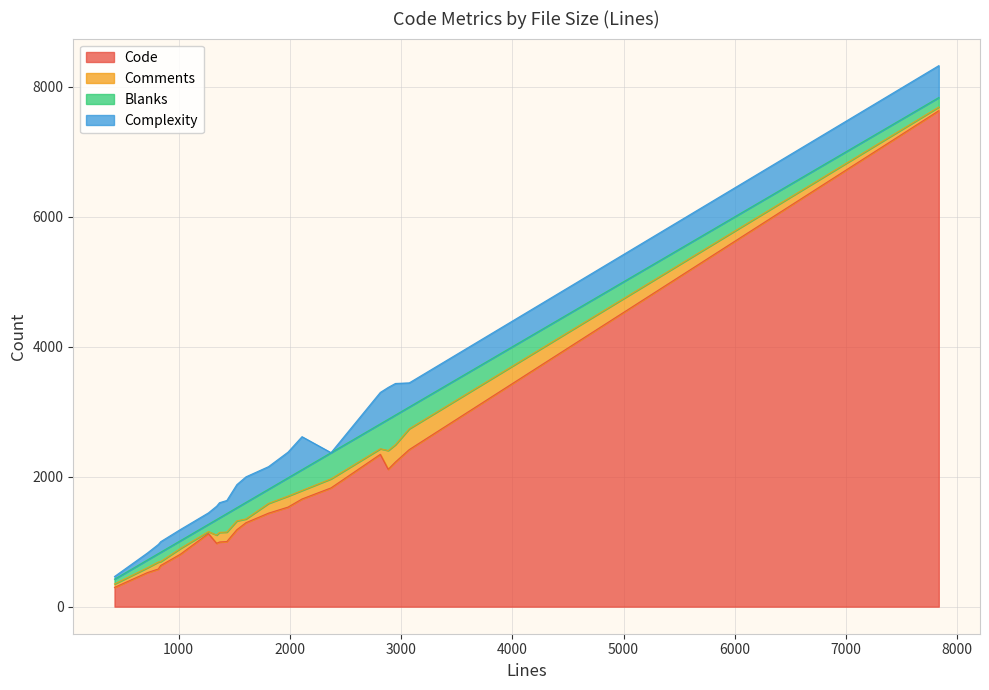

At which label is Complexity closest to 253?

1367